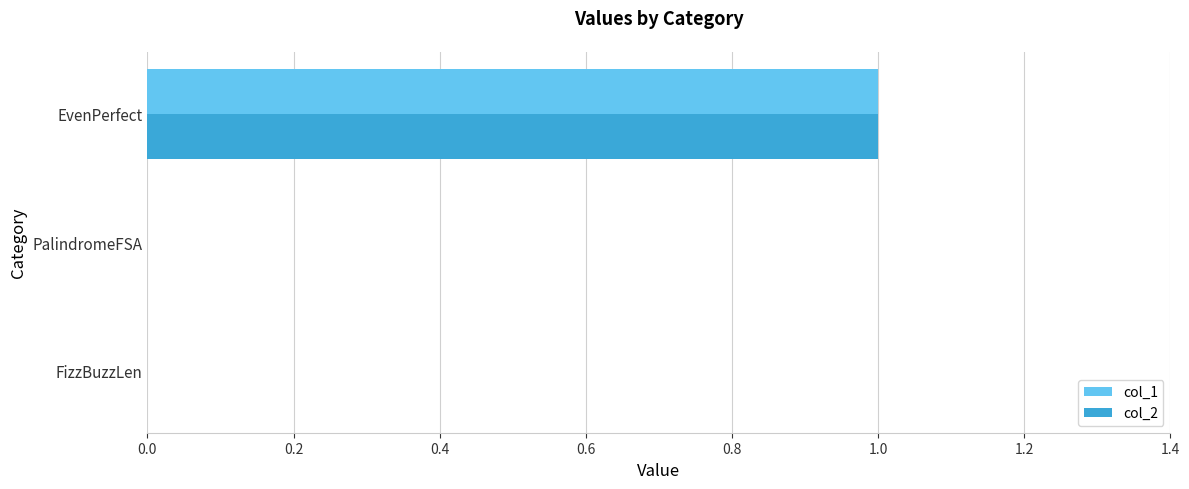

True or false: col_1 has a value of 0 at EvenPerfect.

False